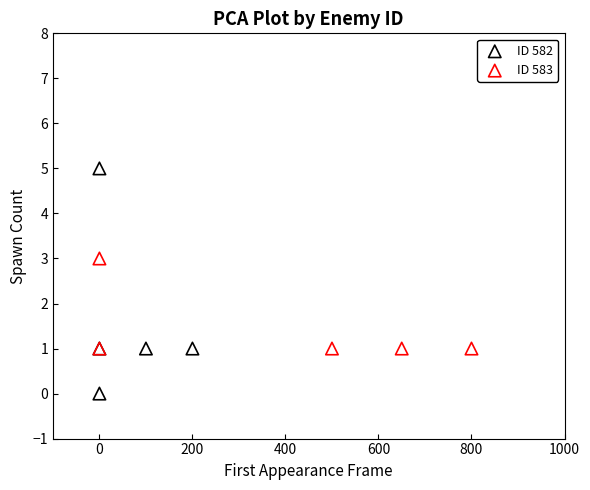

Which series reaches the maximum Y coordinate?

ID 582